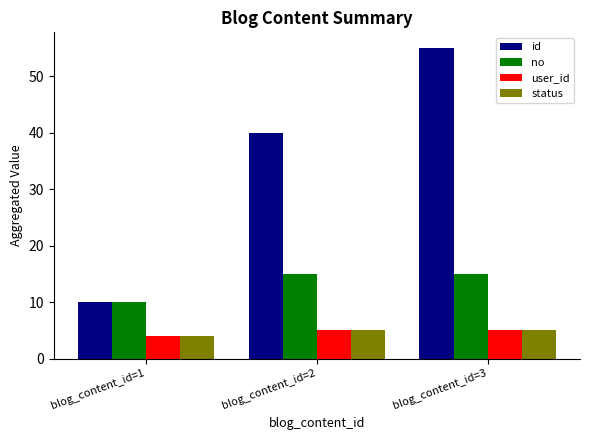

Which series has the largest total across all categories?

id